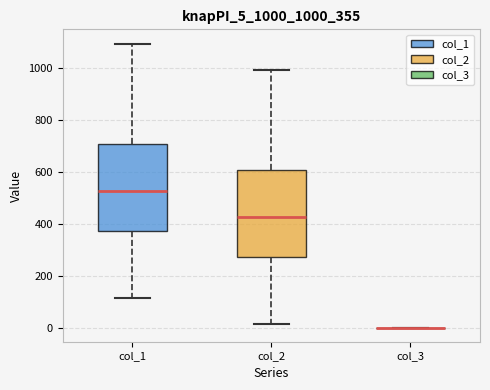

Reading left to right, read every box against the y-axis: the position of its median line, the range the box covers, and the ends of its whiskers. The values are not printed on the chart, so give them approximately, as read against the axis.

col_1: median 520, box 380 to 700, whiskers 120 to 1100
col_2: median 420, box 280 to 600, whiskers 20 to 1000
col_3: box collapsed to a line at 0, whiskers 0 to 0